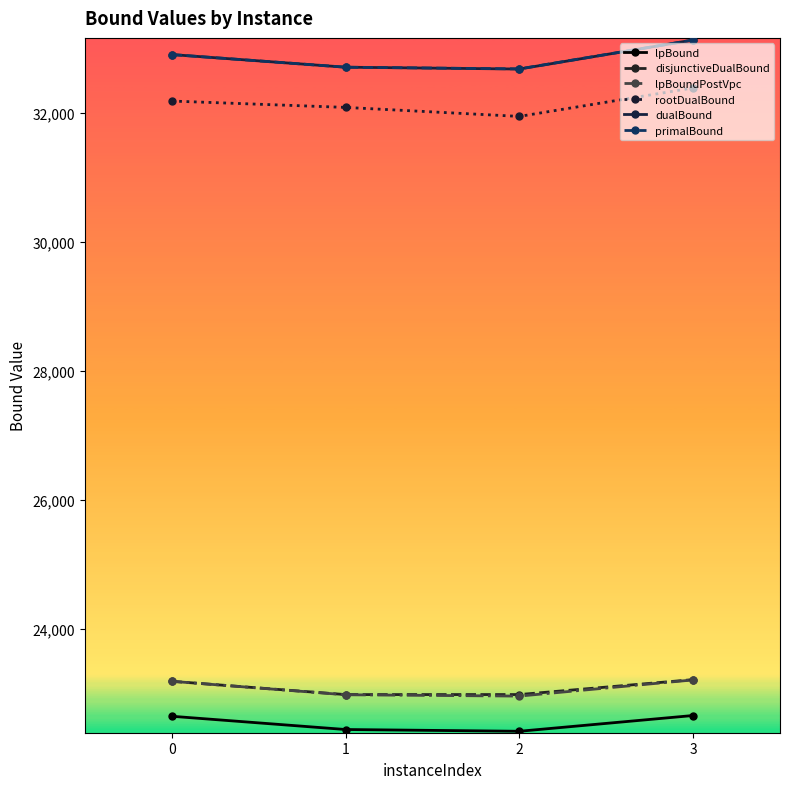

What is the difference between the lpBound values at 3 and 2?

244.6